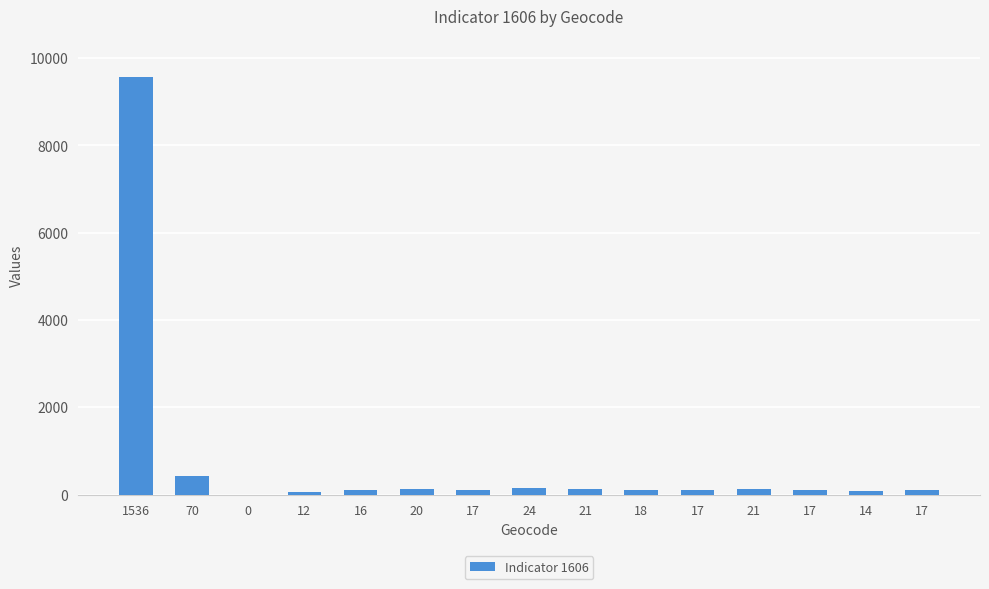

At which label does the data first exceed 105?

1536